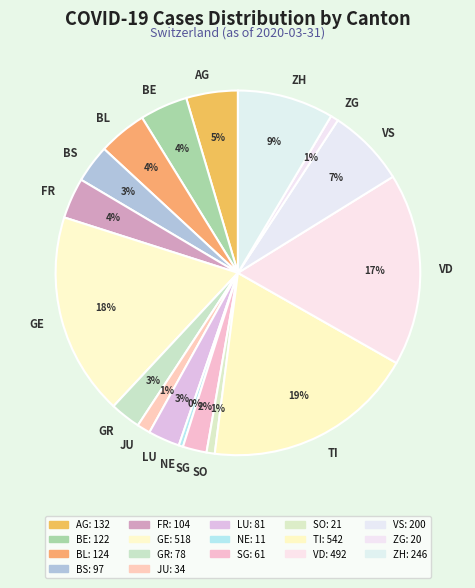

What percentage is the BE slice, to the nearest percent?

4%